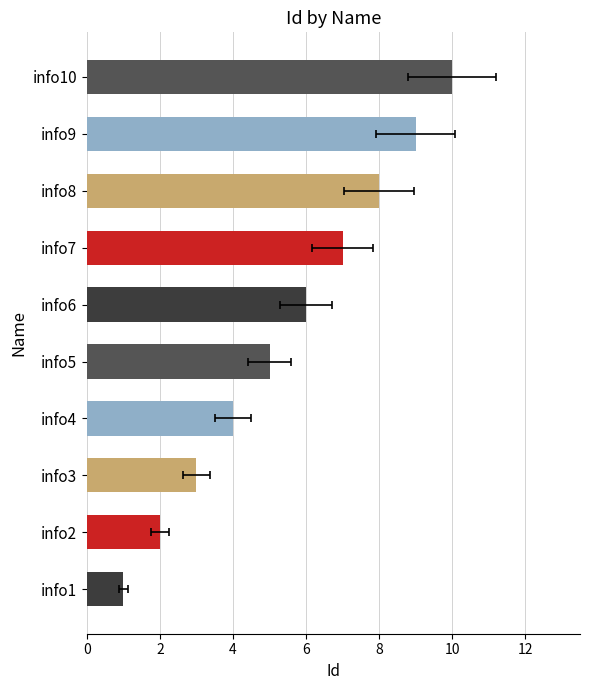

Read the value at info1.

1